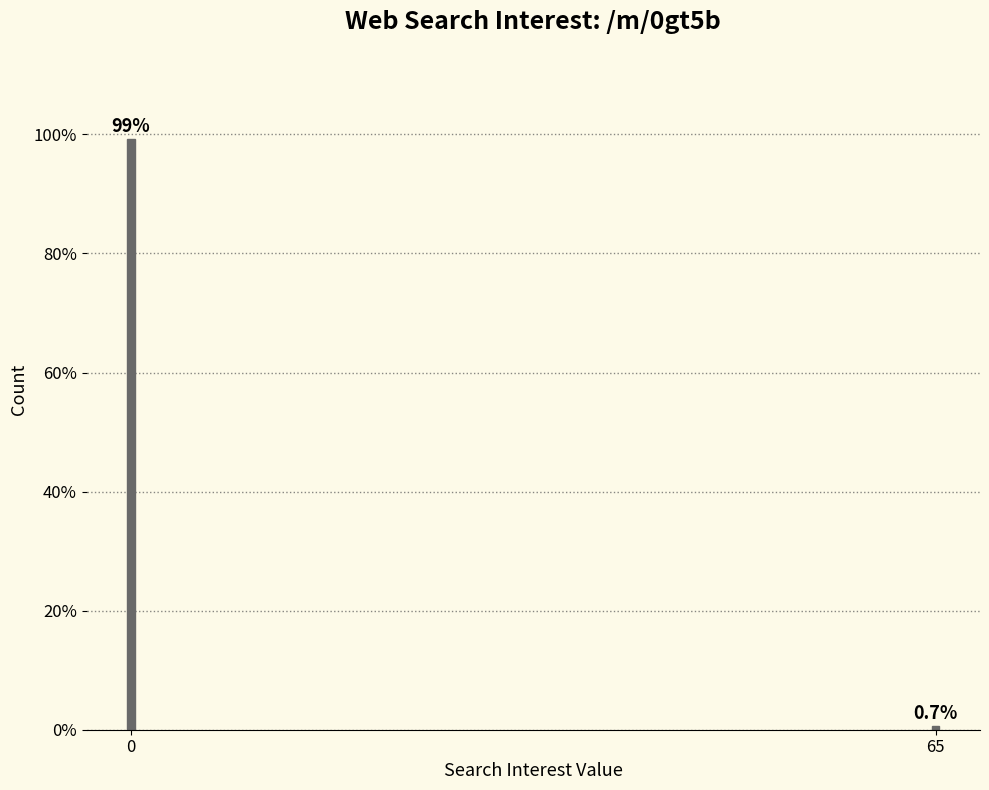

Reading left to right, extract all data points from this chart.

0=99.3	65=0.7